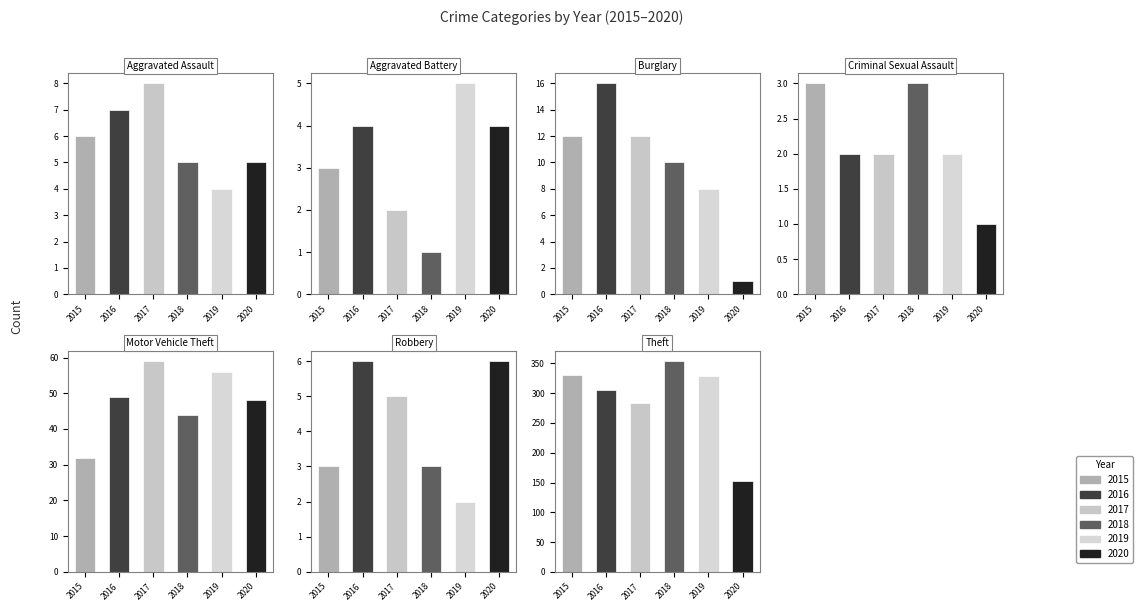

Between Aggravated Battery and Robbery, which is larger?

Aggravated Battery